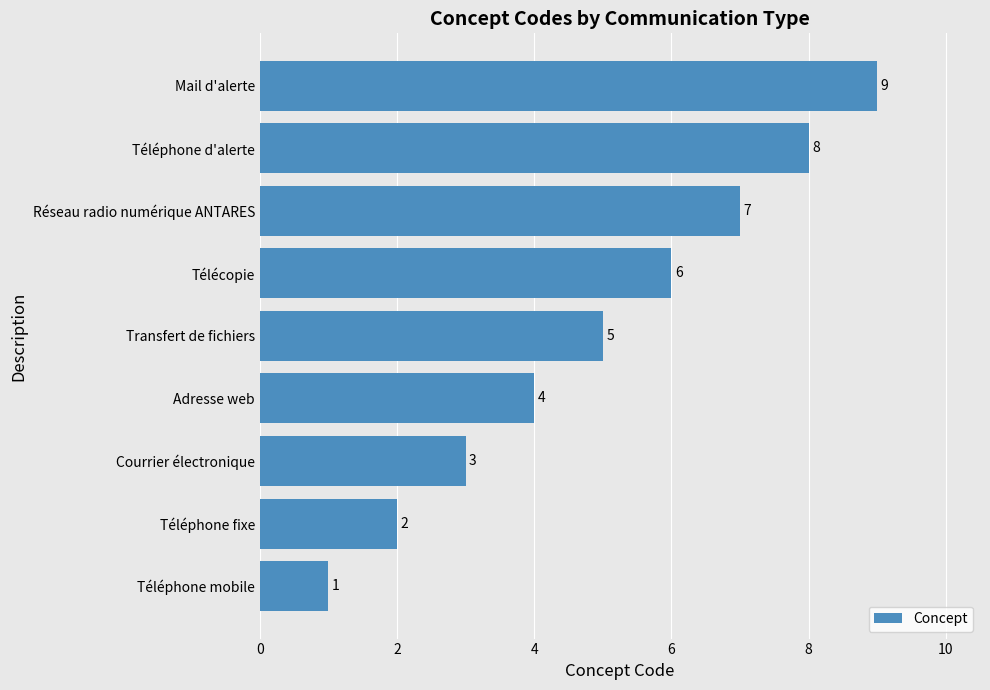

What is the change in value from Courrier électronique to Adresse web?

+1